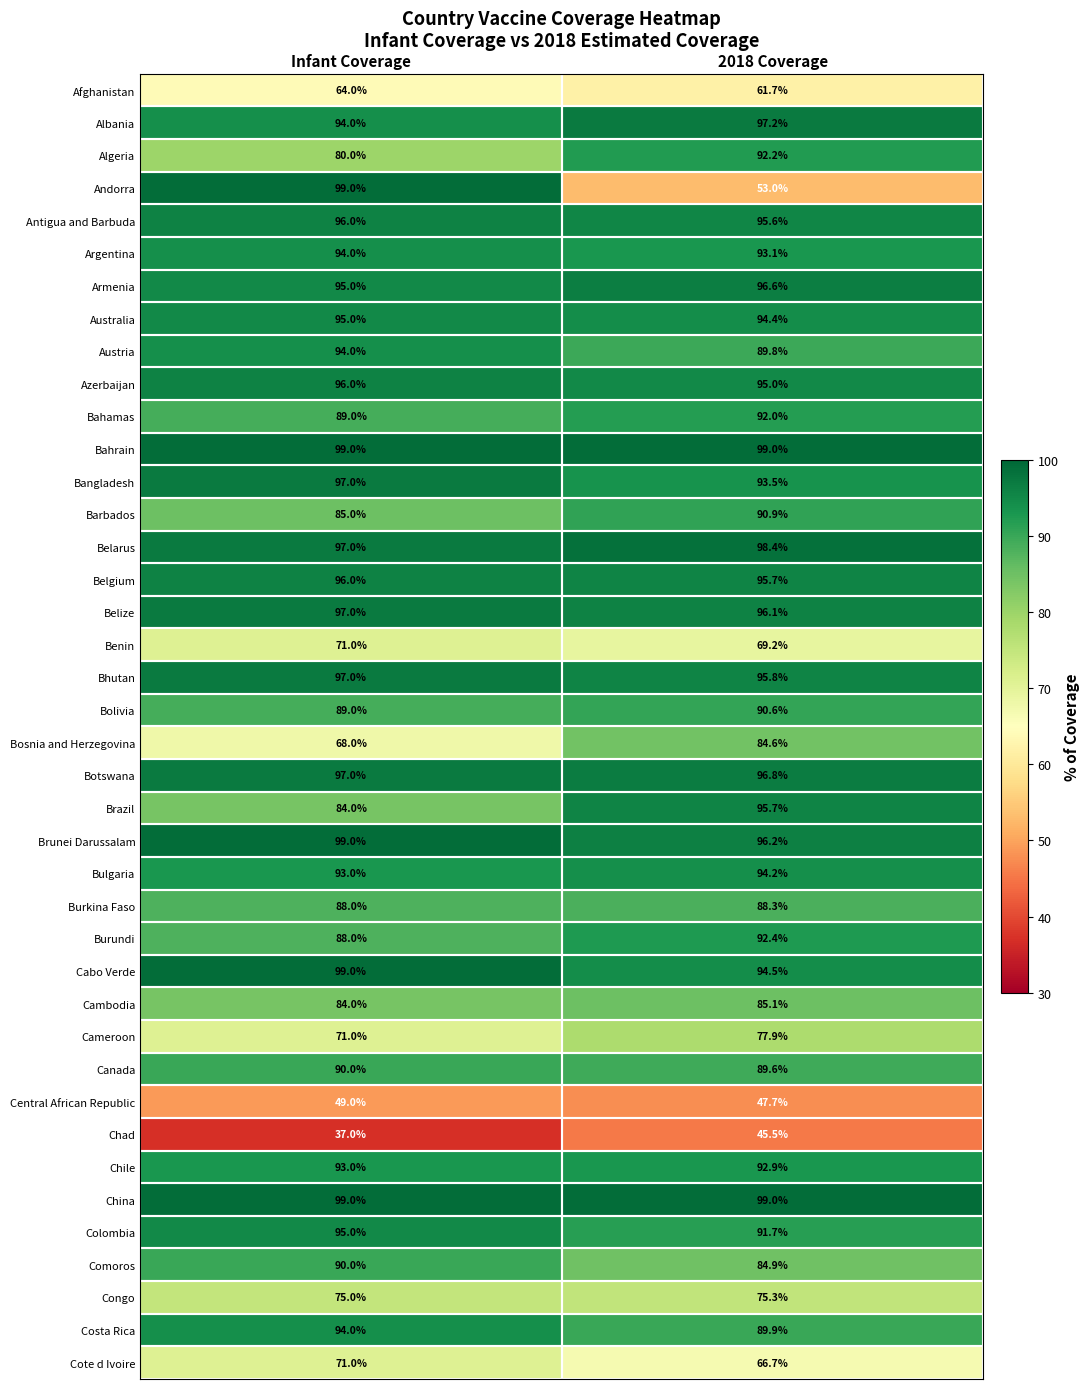

Between Infant Coverage and 2018 Coverage, which series saw the biggest shift?

Andorra